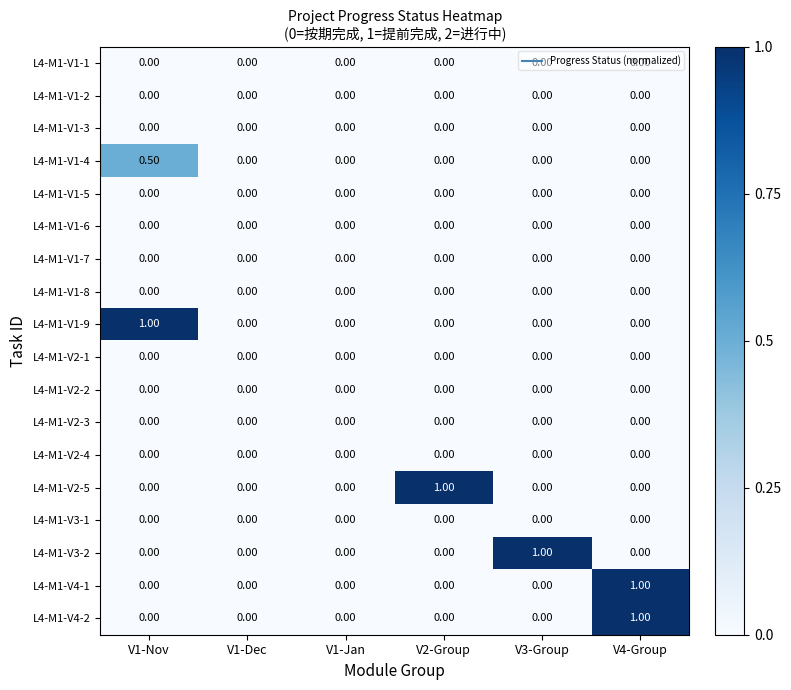

What is the greatest value displayed?

1.0